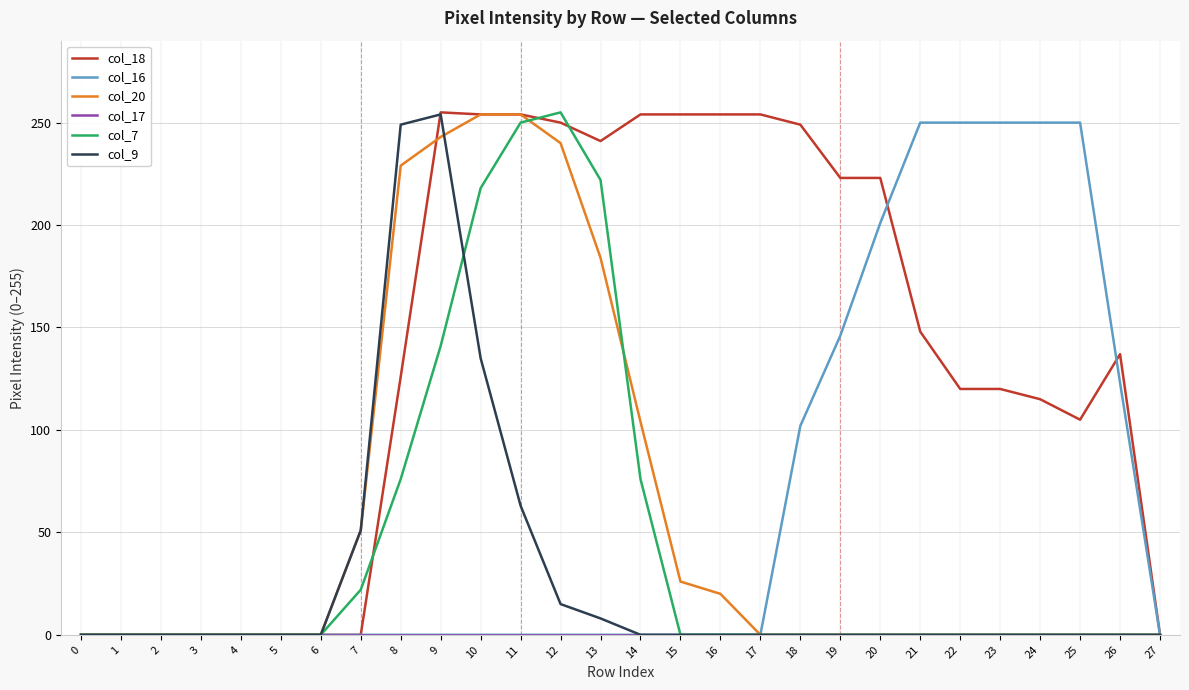

At which label is col_9 closest to 127?

10